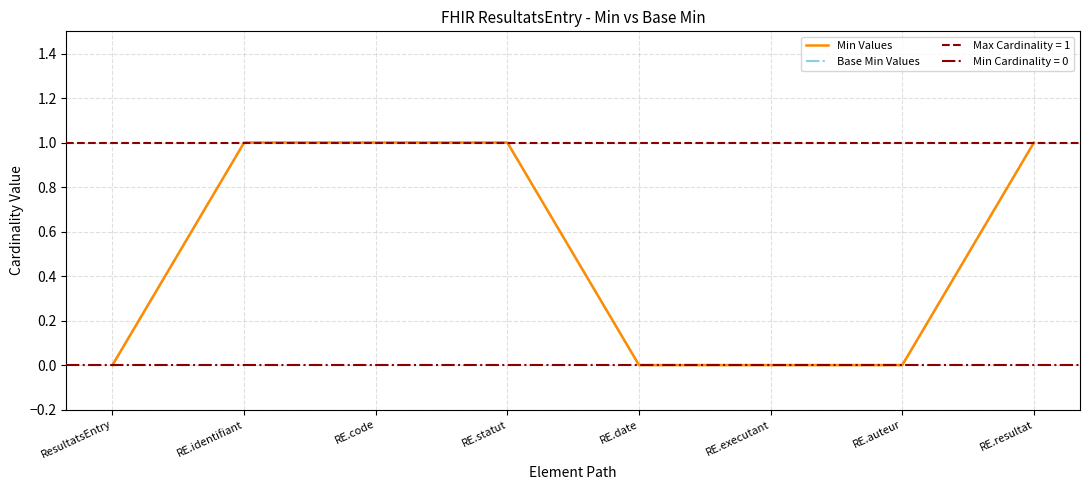

The Base Min Values series shows 0 at ResultatsEntry. True or false?

False